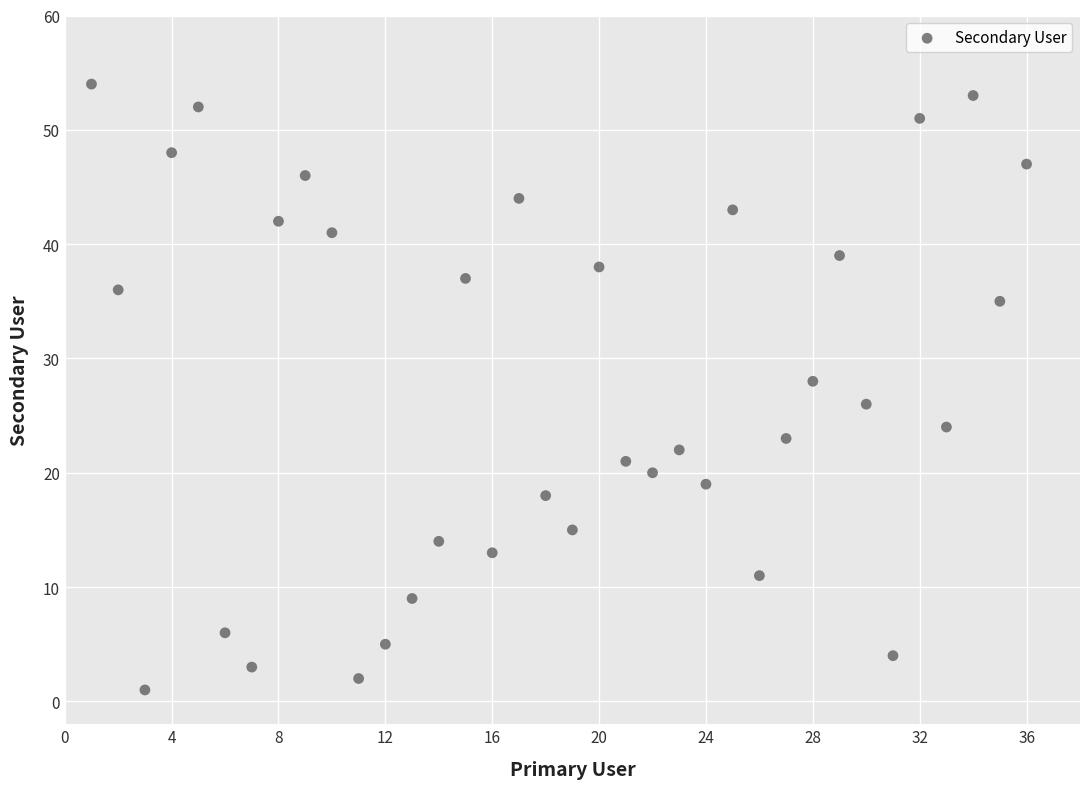

What is the range of X values (max minus min)?

35